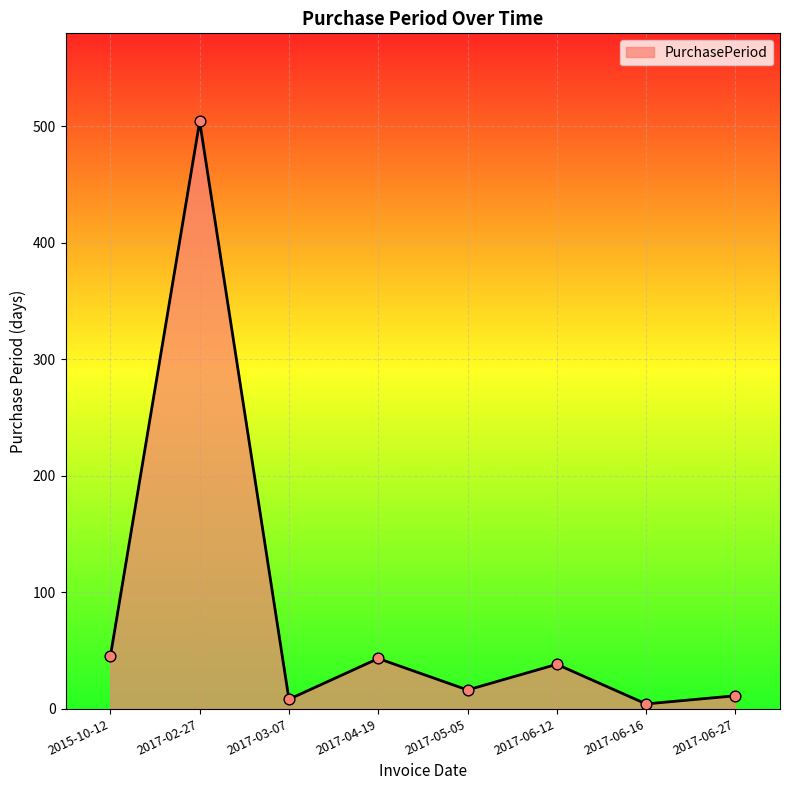

What is the change in value from 2015-10-12 to 2017-06-16?

-41